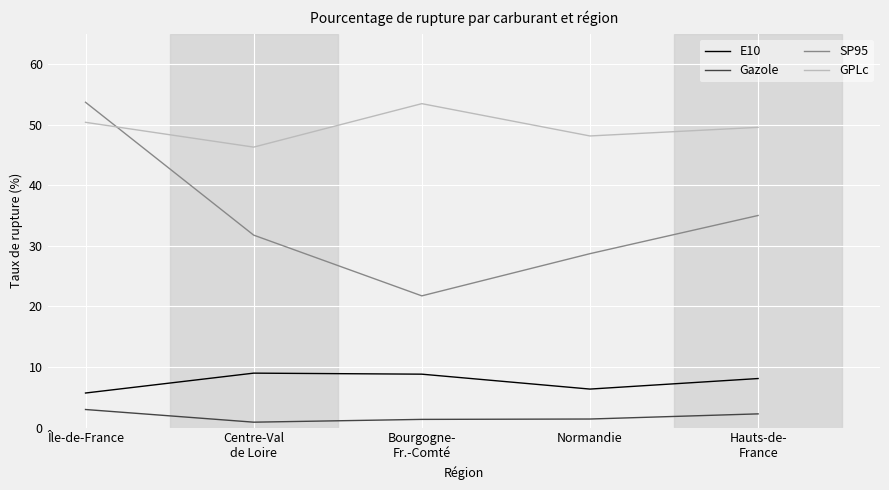

Where does the SP95 series first go above 31?

Île-de-France